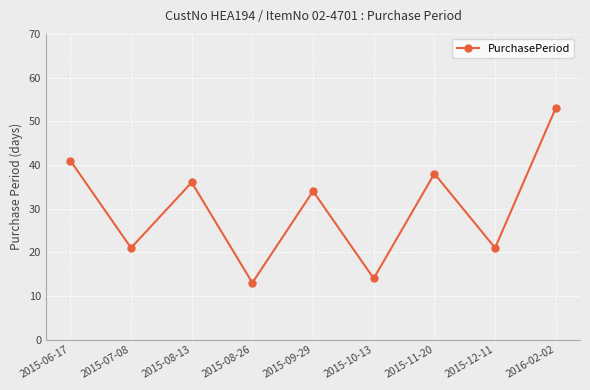

What is the sum of the values at 2015-12-11 and 2015-08-13?

57